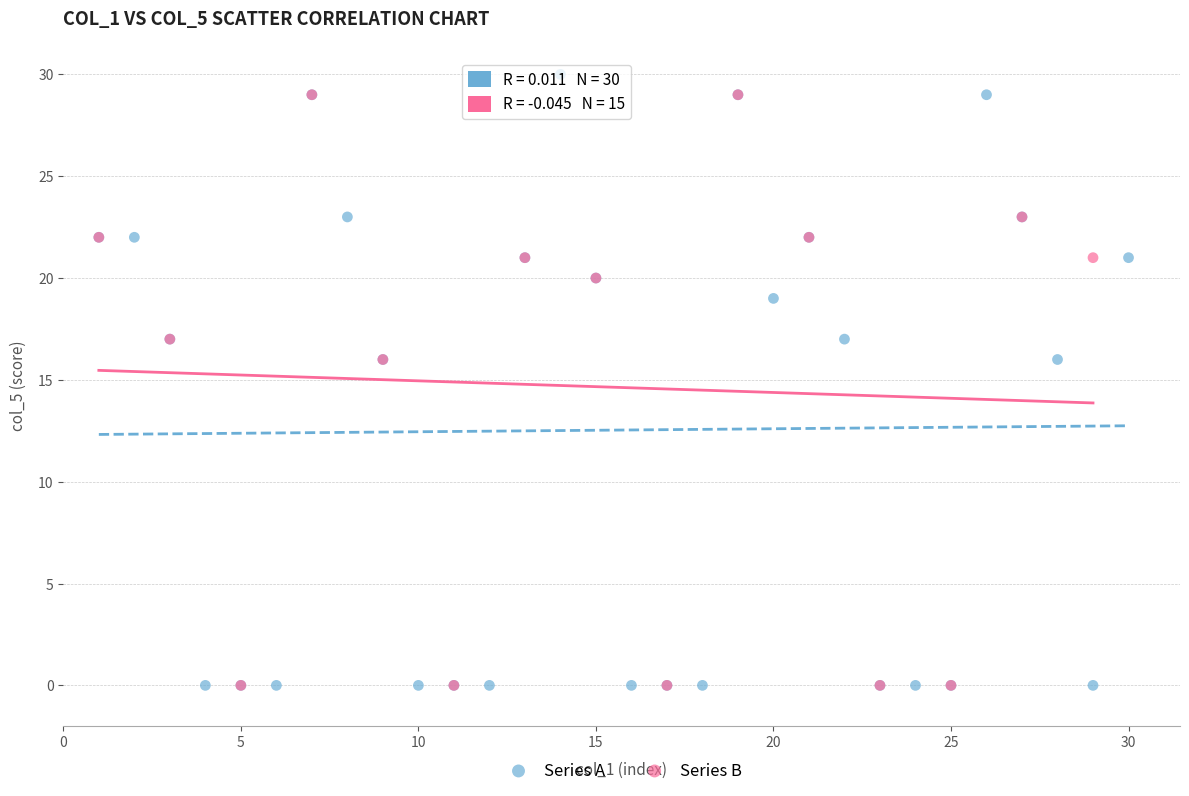

Which series has the widest spread of Y values?

Series A